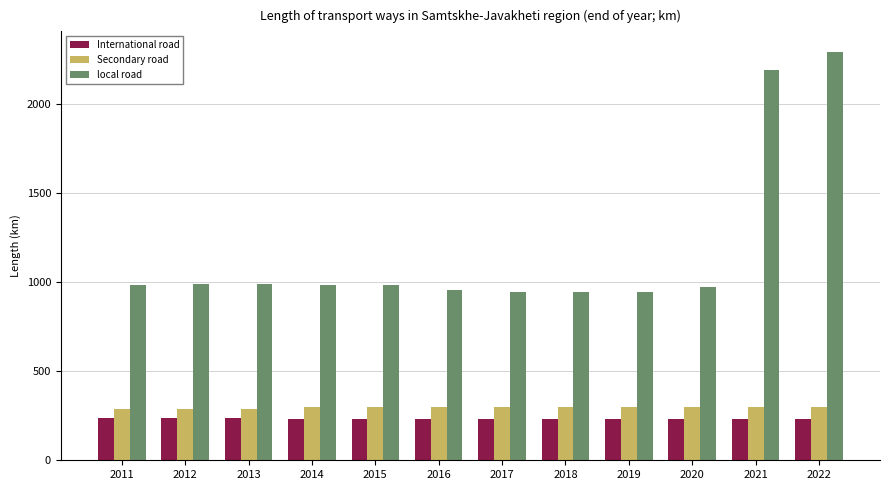

What is the value of the Secondary road bar at the 11th from the left?

299.8